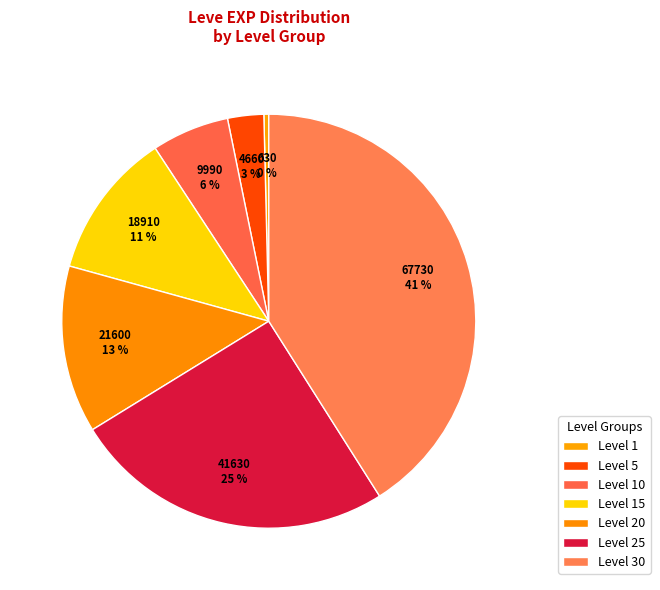

Is there any slice that represents more than half of the pie?

No